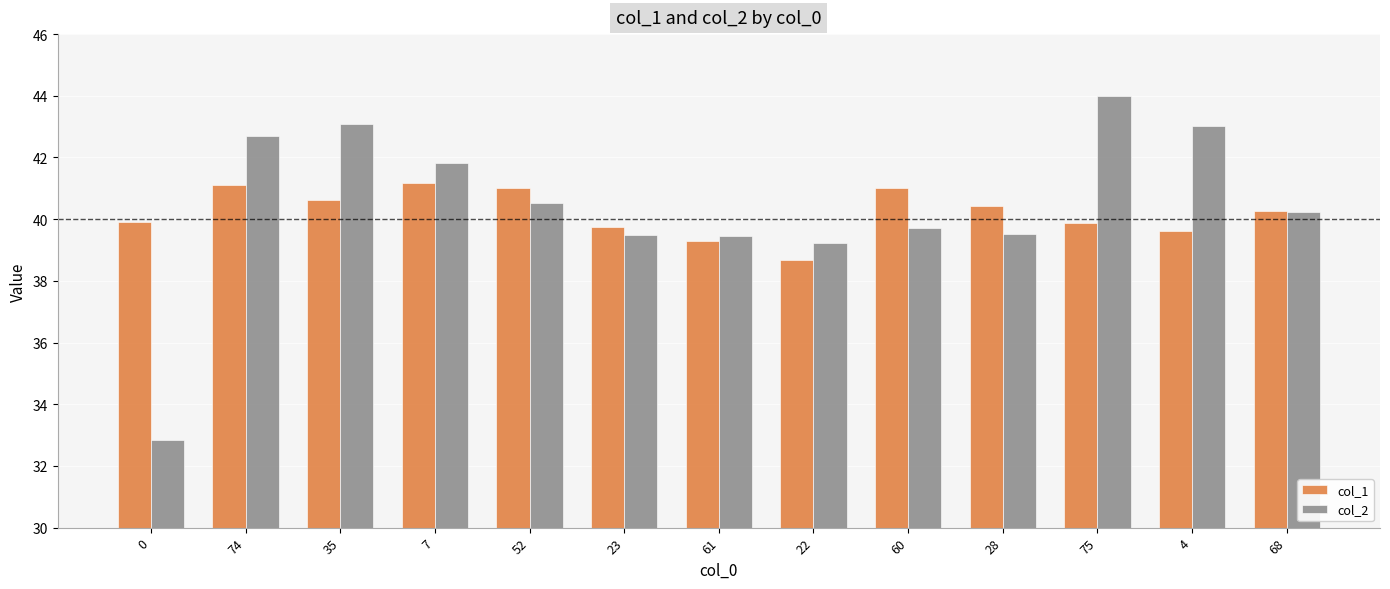

Which label corresponds to the largest value in the chart?

75